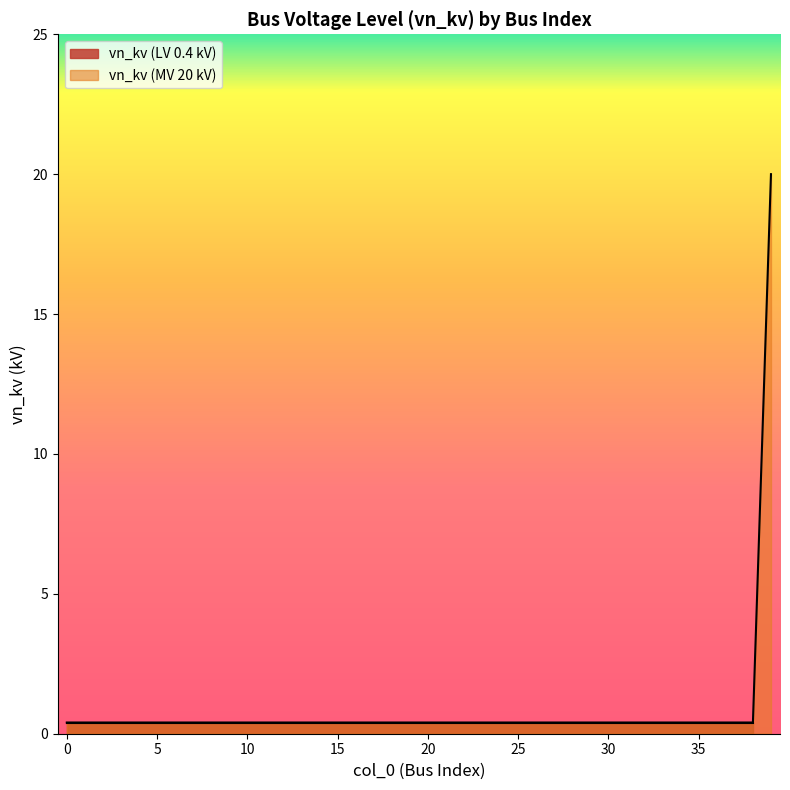

Reading right to left, transcribe all the data shown in this chart.

20.0	0.4	0.4	0.4	0.4	0.4	0.4	0.4	0.4	0.4	0.4	0.4	0.4	0.4	0.4	0.4	0.4	0.4	0.4	0.4	0.4	0.4	0.4	0.4	0.4	0.4	0.4	0.4	0.4	0.4	0.4	0.4	0.4	0.4	0.4	0.4	0.4	0.4	0.4	0.4